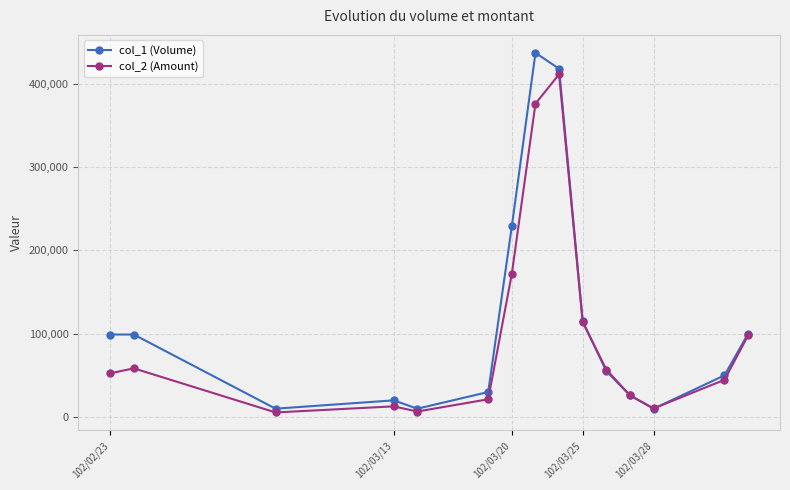

At how many categories does at least one series exceed 220575?

3